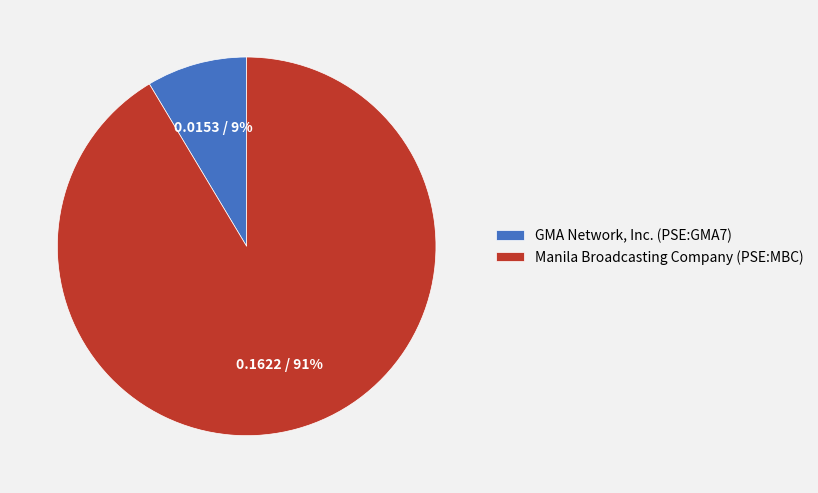

Which has a higher value, GMA Network, Inc. (PSE:GMA7) or Manila Broadcasting Company (PSE:MBC)?

Manila Broadcasting Company (PSE:MBC)